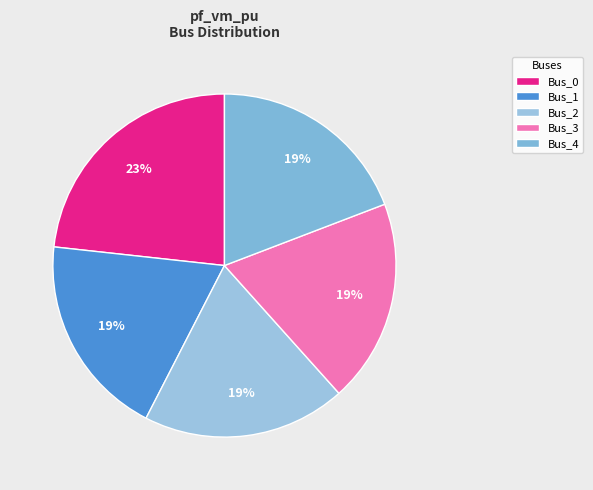

Between Bus_1 and Bus_0, which is larger?

Bus_0